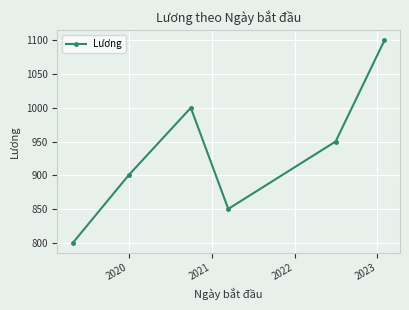

How many data points are less than 950?

3